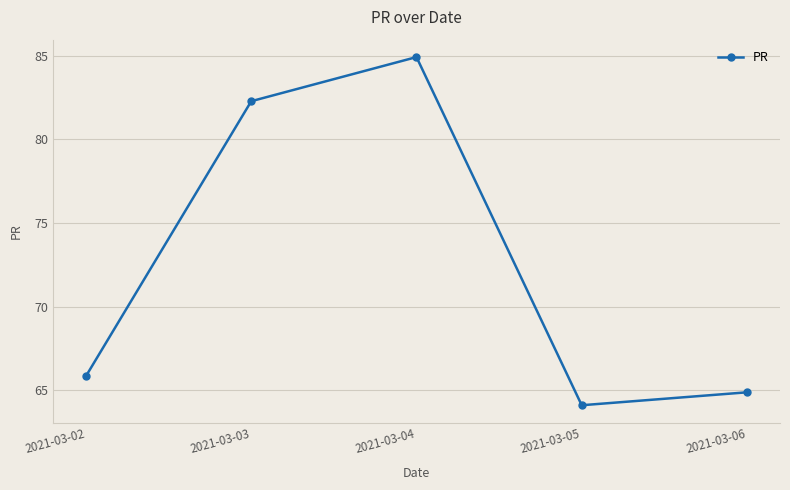

What is the greatest value displayed?

84.9